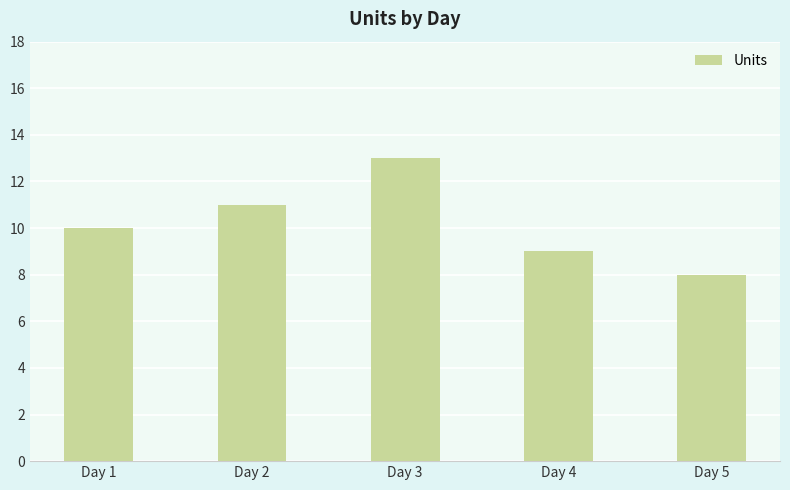

How many distinct data groups are displayed?

1